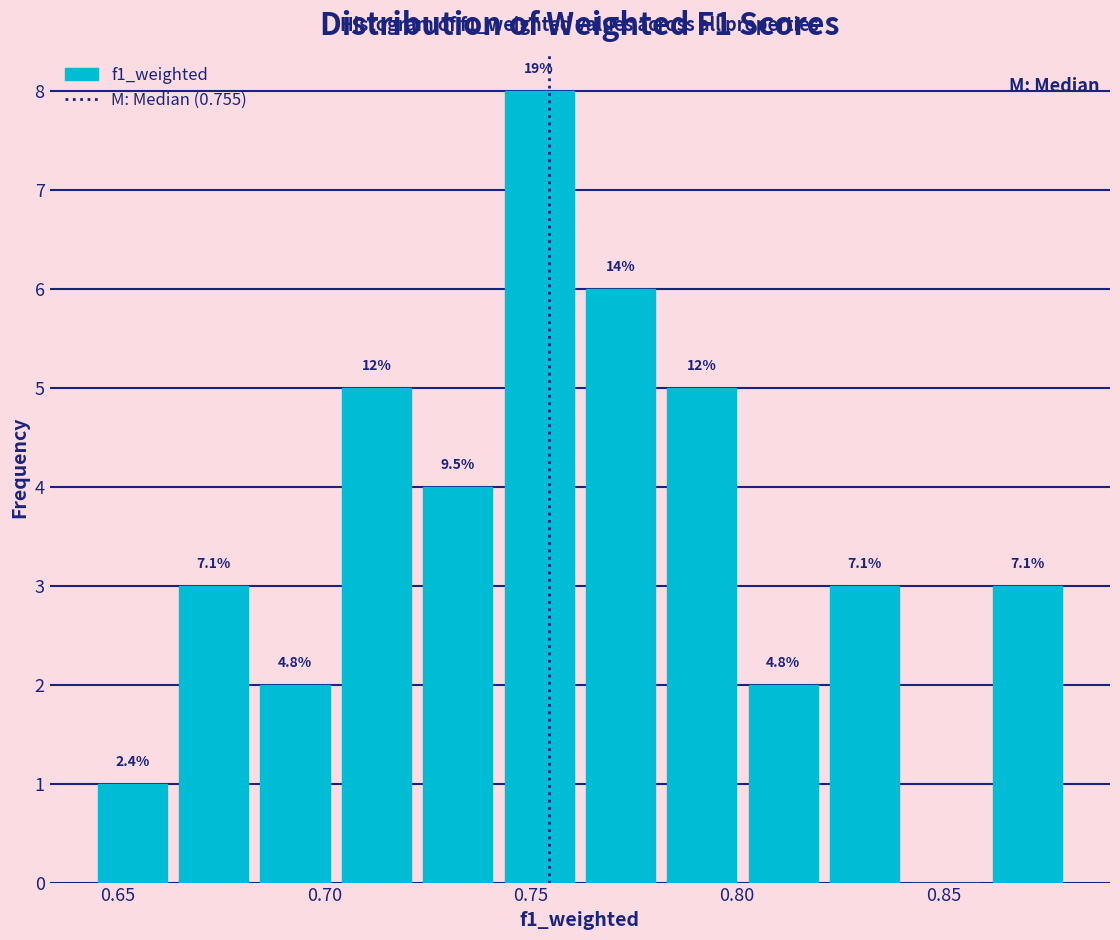

Read against the x-axis, roughly where is the centre of the tallest bar?

0.750